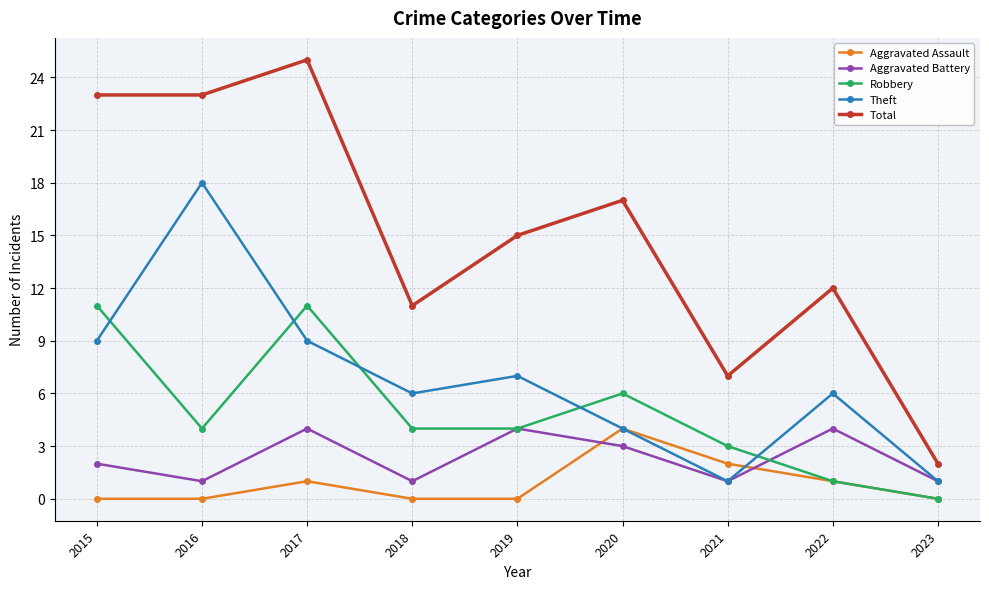

Which series has the widest spread of values?

Total